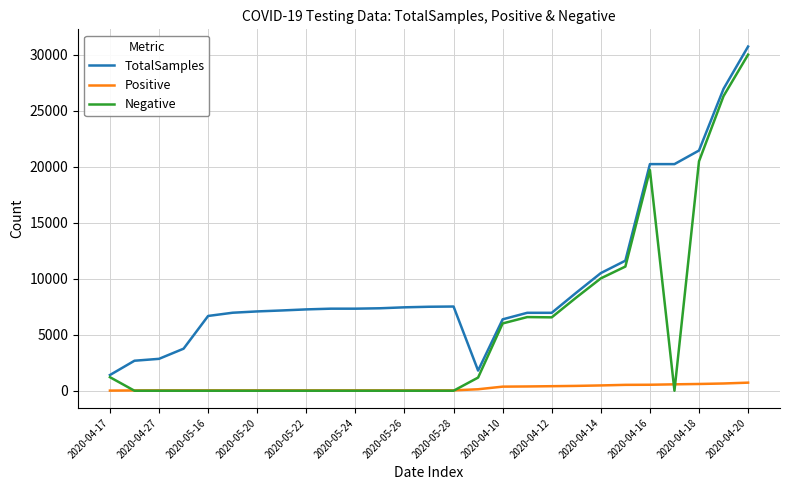

Which series has the largest range (max minus min)?

Negative